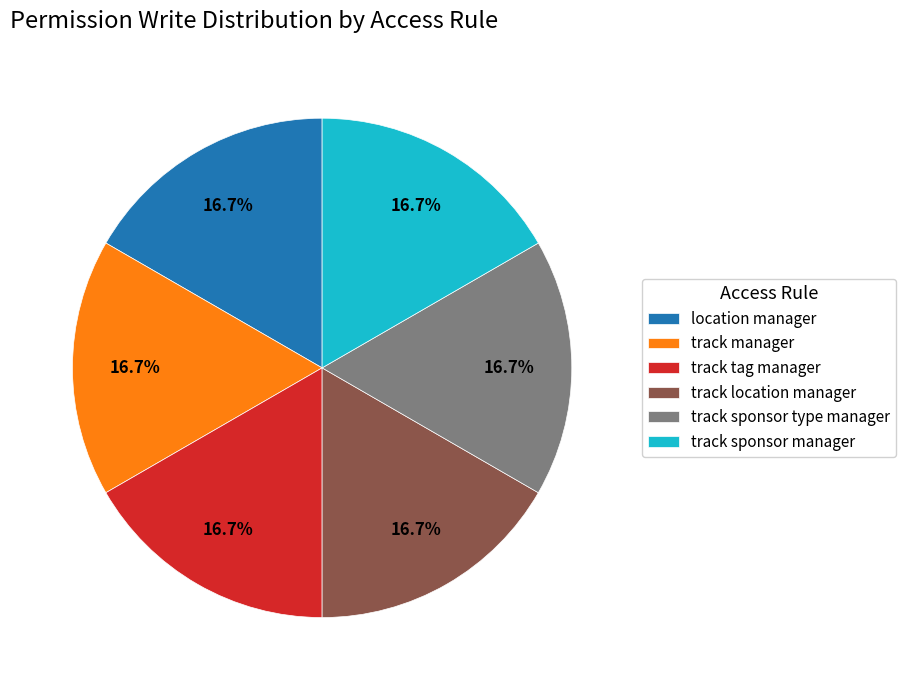

What percentage do track sponsor manager and location manager together represent?

33.3%